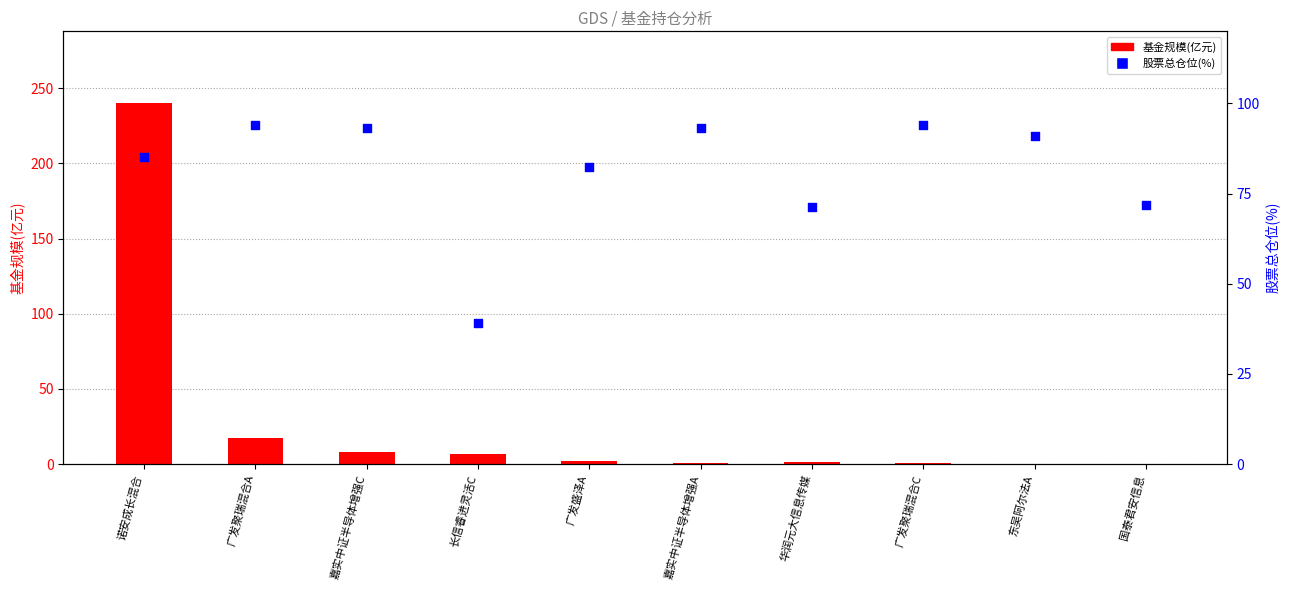

Which series reaches the maximum Y coordinate?

基金规模(亿元)